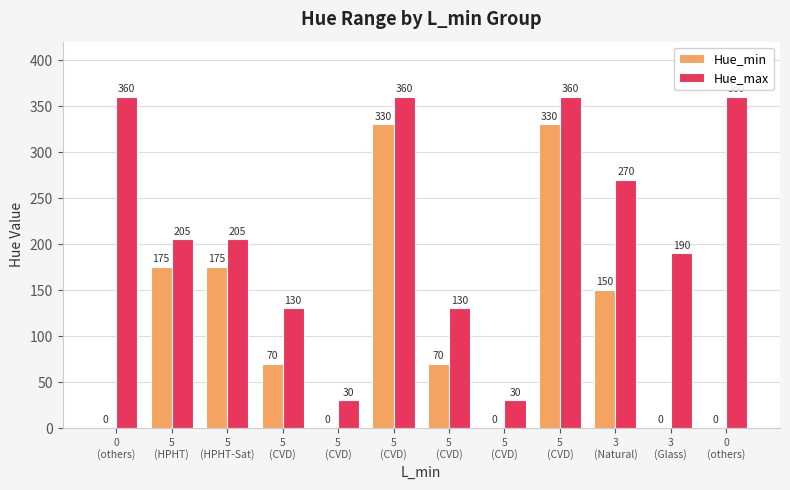

What value does the Hue_max series have at 5
(HPHT), to the nearest 10?

200